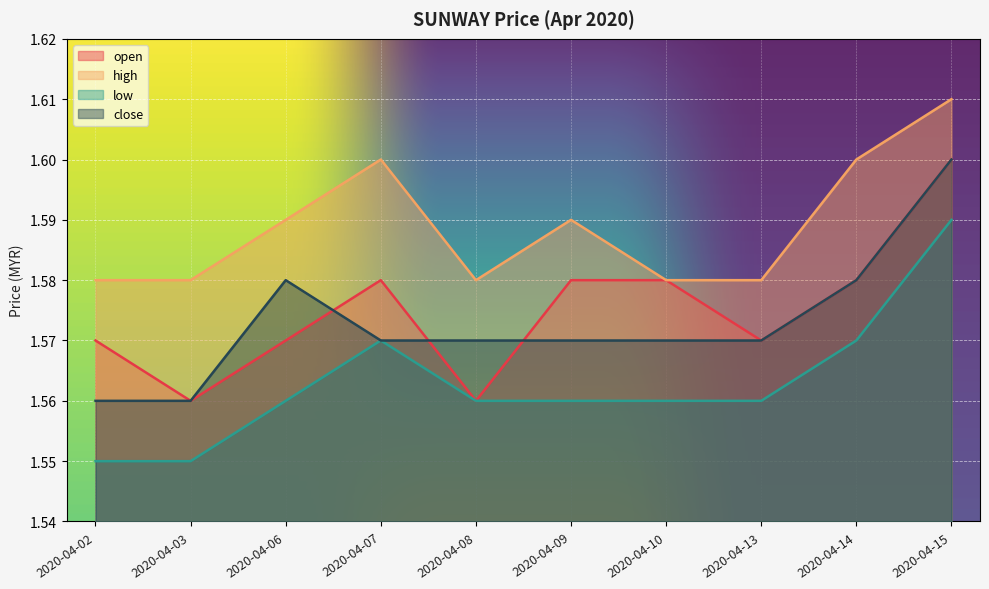

List the series in order of their peak value, lowest first.

low, open, close, high